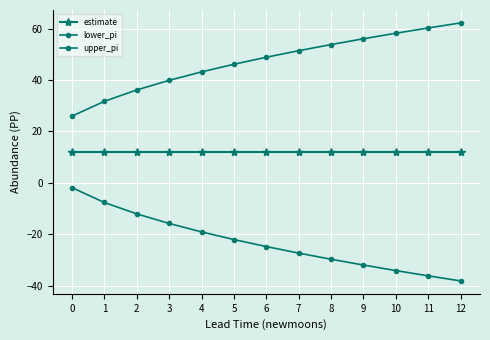

What is the highest value of the estimate series?

12.0